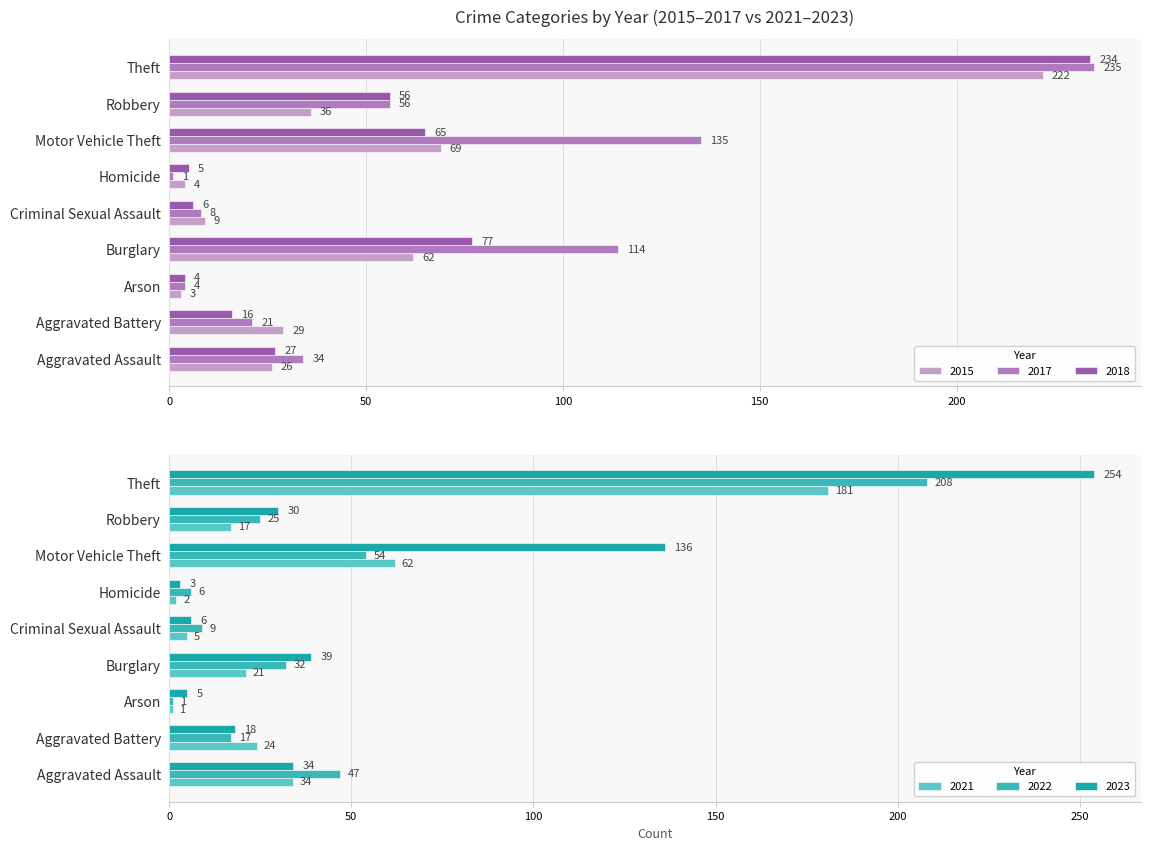

Reading right to left, transcribe all the data shown in this chart.

2015: Theft=222	Robbery=36	Motor Vehicle Theft=69	Homicide=4	Criminal Sexual Assault=9	Burglary=62	Arson=3	Aggravated Battery=29	Aggravated Assault=26
2017: Theft=235	Robbery=56	Motor Vehicle Theft=135	Homicide=1	Criminal Sexual Assault=8	Burglary=114	Arson=4	Aggravated Battery=21	Aggravated Assault=34
2018: Theft=234	Robbery=56	Motor Vehicle Theft=65	Homicide=5	Criminal Sexual Assault=6	Burglary=77	Arson=4	Aggravated Battery=16	Aggravated Assault=27
2021: Theft=181	Robbery=17	Motor Vehicle Theft=62	Homicide=2	Criminal Sexual Assault=5	Burglary=21	Arson=1	Aggravated Battery=24	Aggravated Assault=34
2022: Theft=208	Robbery=25	Motor Vehicle Theft=54	Homicide=6	Criminal Sexual Assault=9	Burglary=32	Arson=1	Aggravated Battery=17	Aggravated Assault=47
2023: Theft=254	Robbery=30	Motor Vehicle Theft=136	Homicide=3	Criminal Sexual Assault=6	Burglary=39	Arson=5	Aggravated Battery=18	Aggravated Assault=34